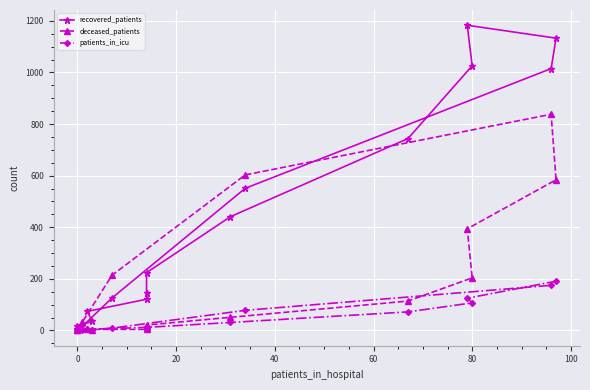

What is the maximum value shown in the chart?

1183